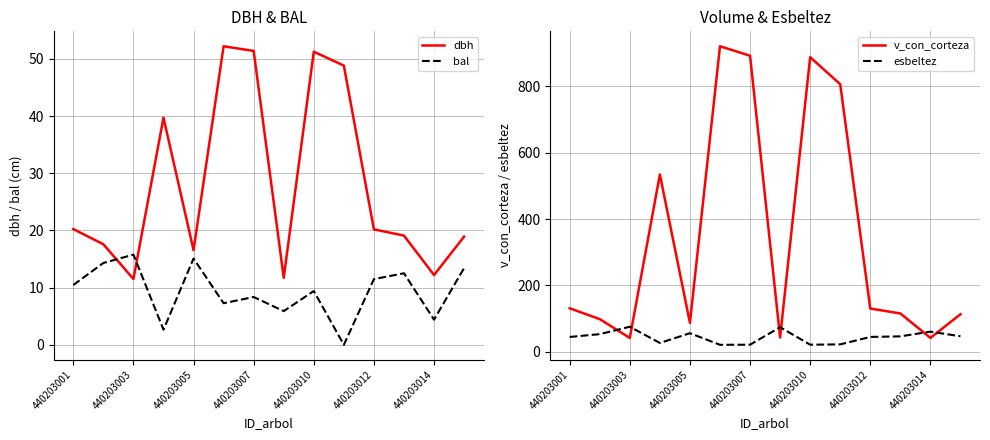

True or false: esbeltez and bal cross at least once.

False